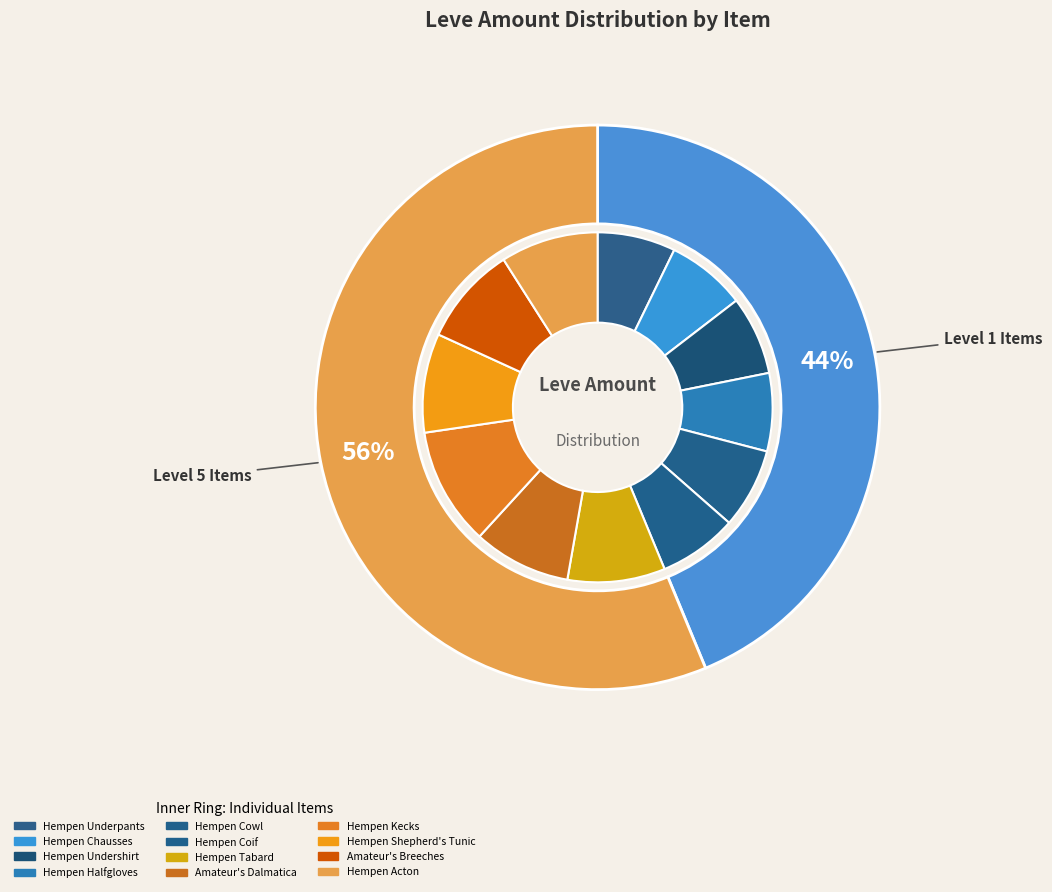

The Hempen Shepherd's Tunic slice represents 19% of the pie. True or false?

False